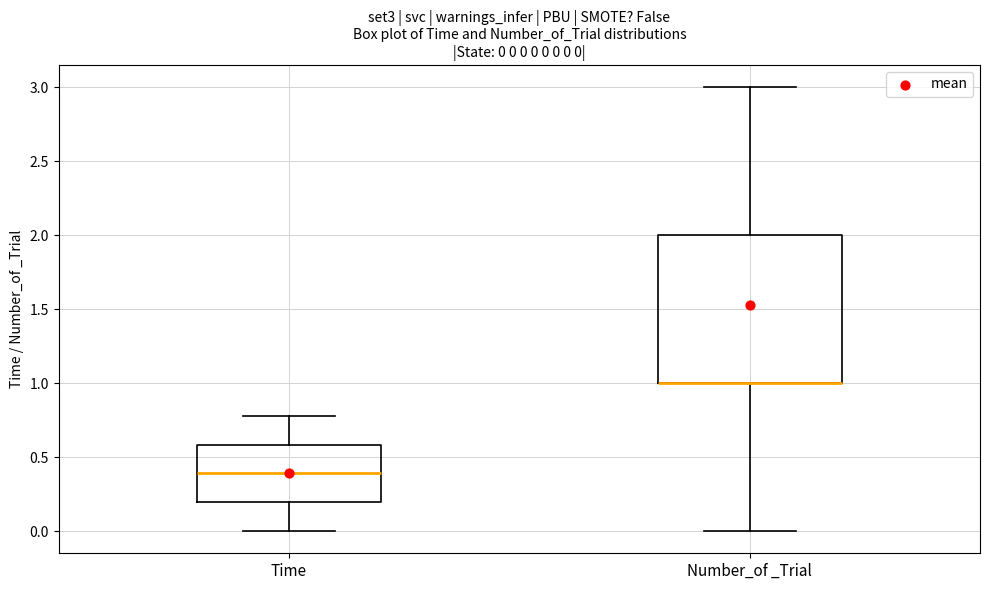

Which box is the tallest, from its lower edge to its upper edge?

Number_of _Trial